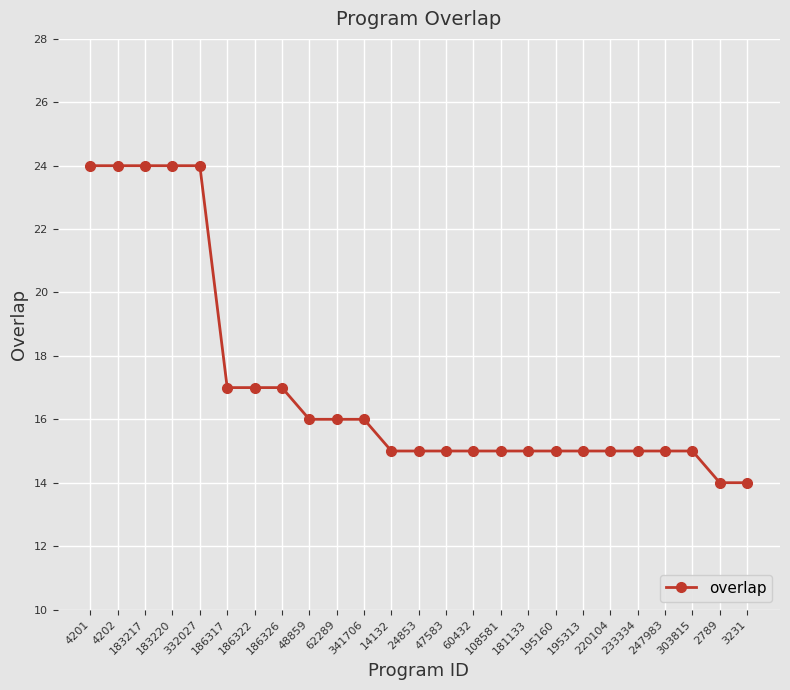

What is the minimum value shown in the chart?

14